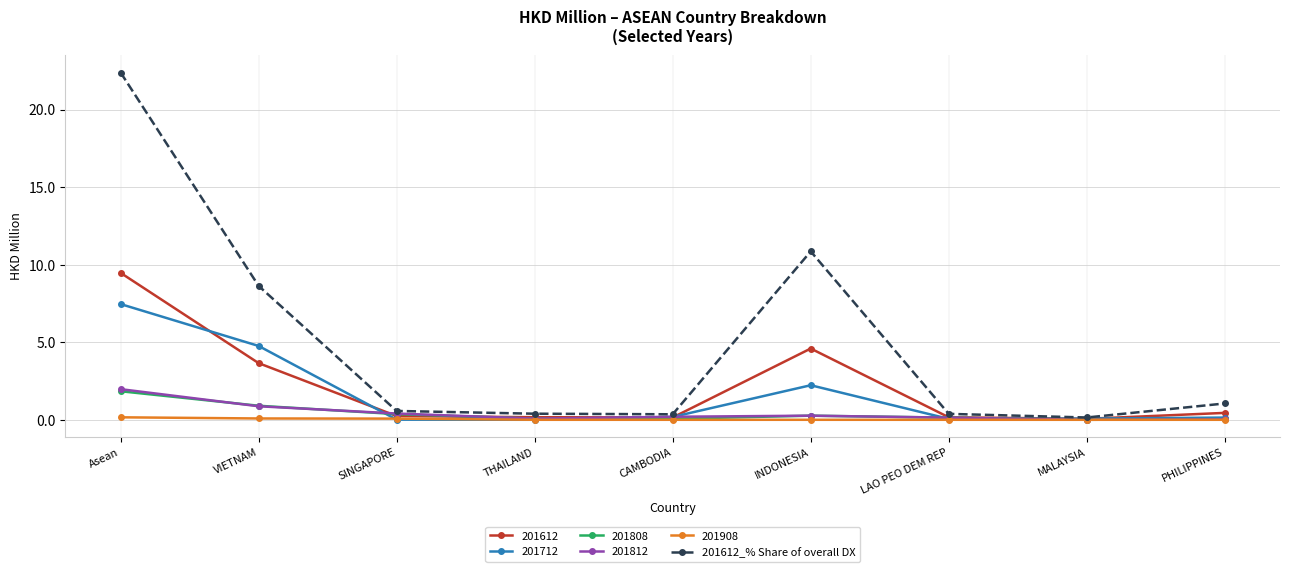

True or false: 201808 has more than 0 interior local peaks.

True